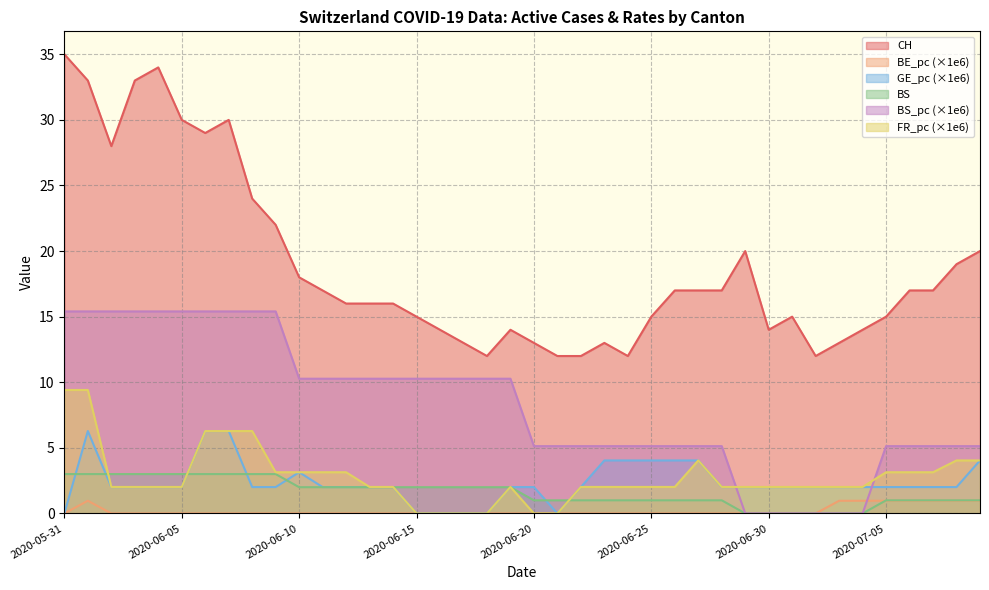

The CH series shows 27.8 at 2020-07-08. True or false?

False